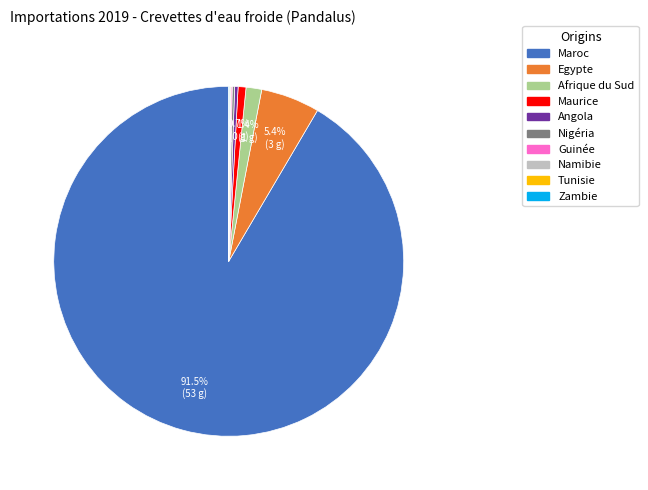

What percentage is the Egypte slice, to the nearest percent?

5%